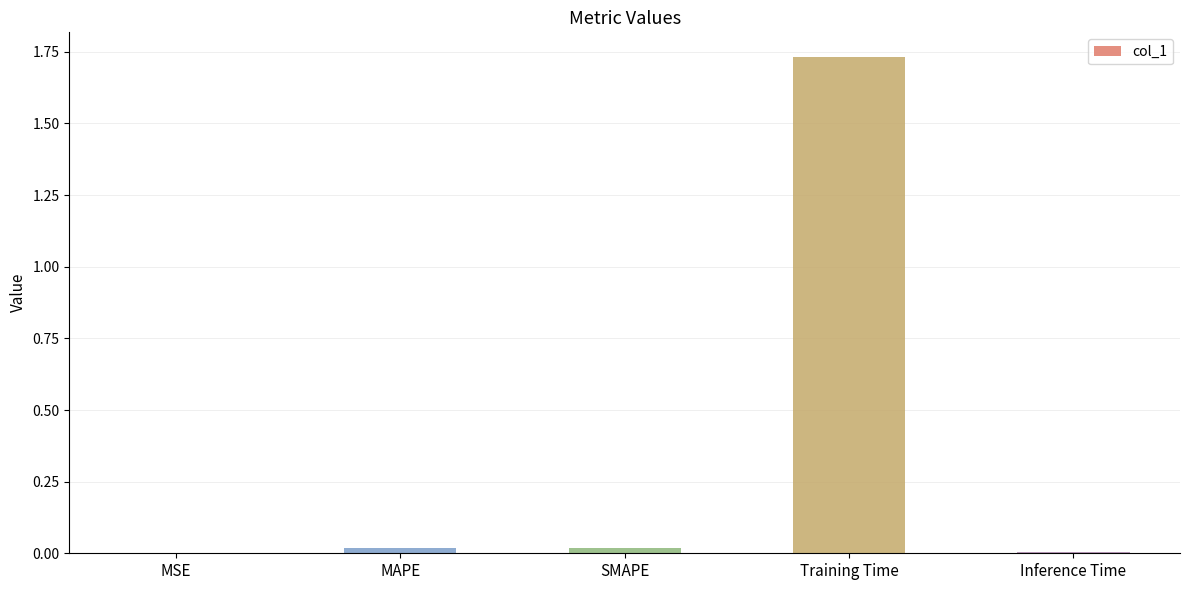

How many data points does each series have?

5